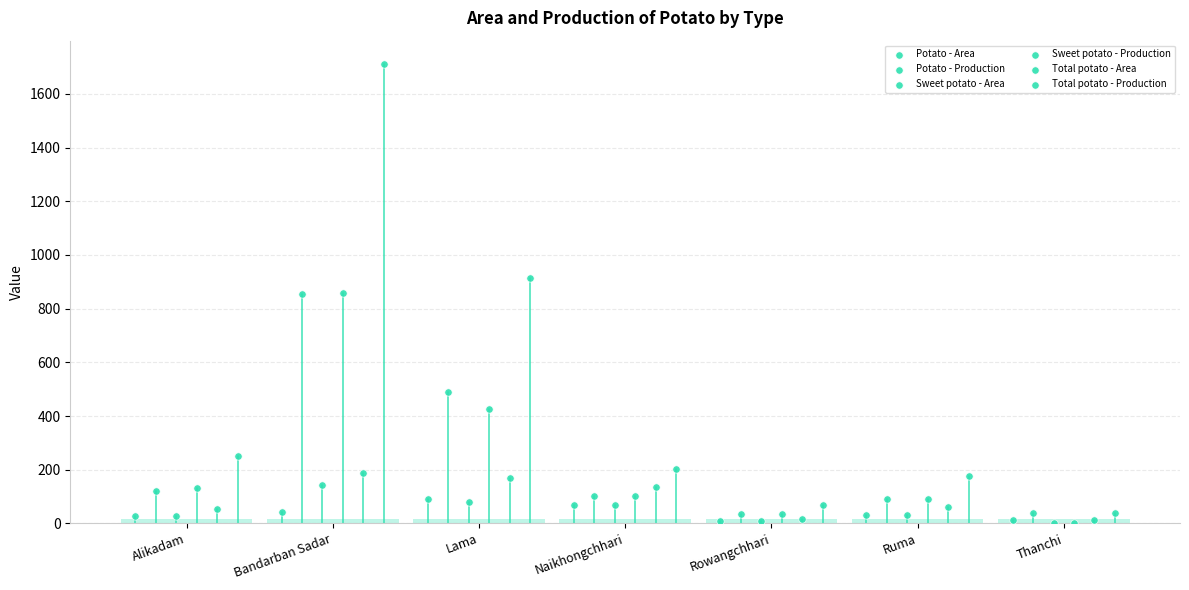

Which series has the largest total across all categories?

Total potato - Production